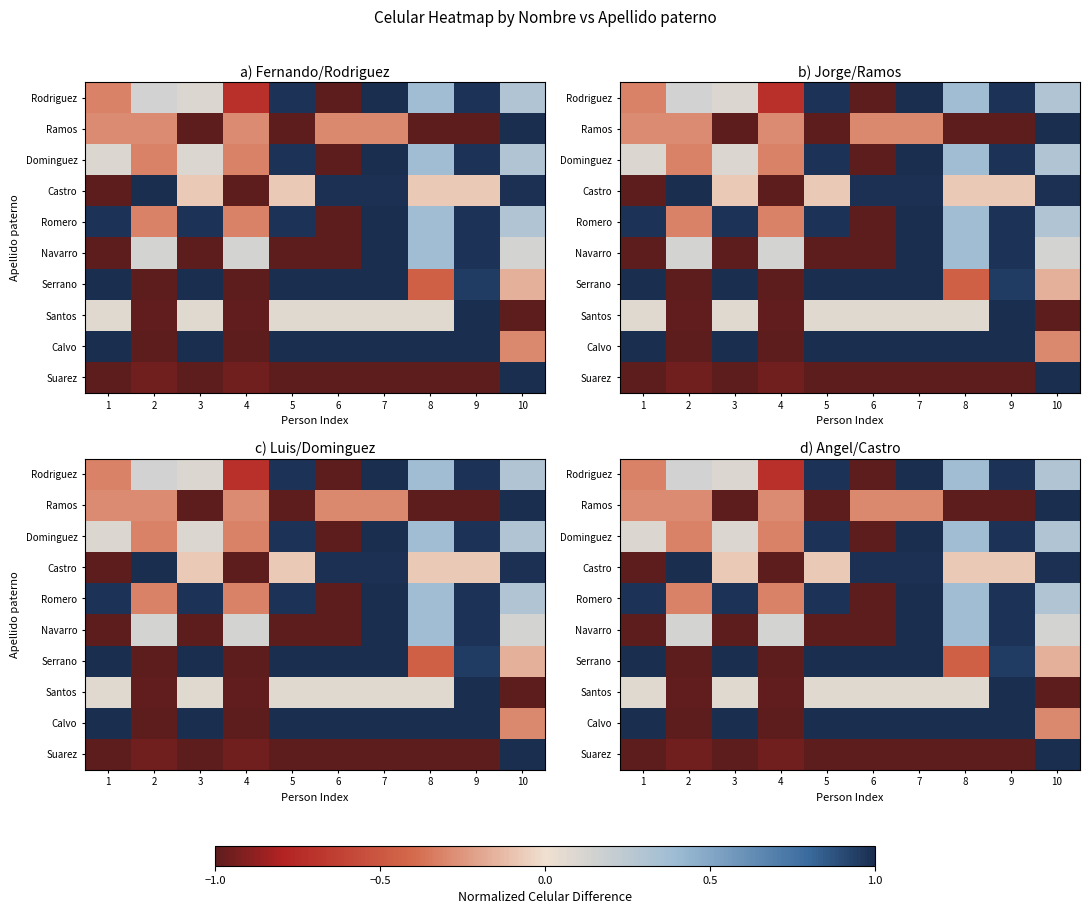

What is the spread (max minus min) of values at 9?

2.0